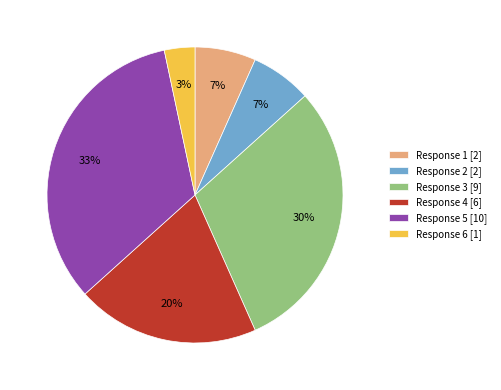

To the nearest percent, what is the difference between the largest and smallest slice percentages?

30%